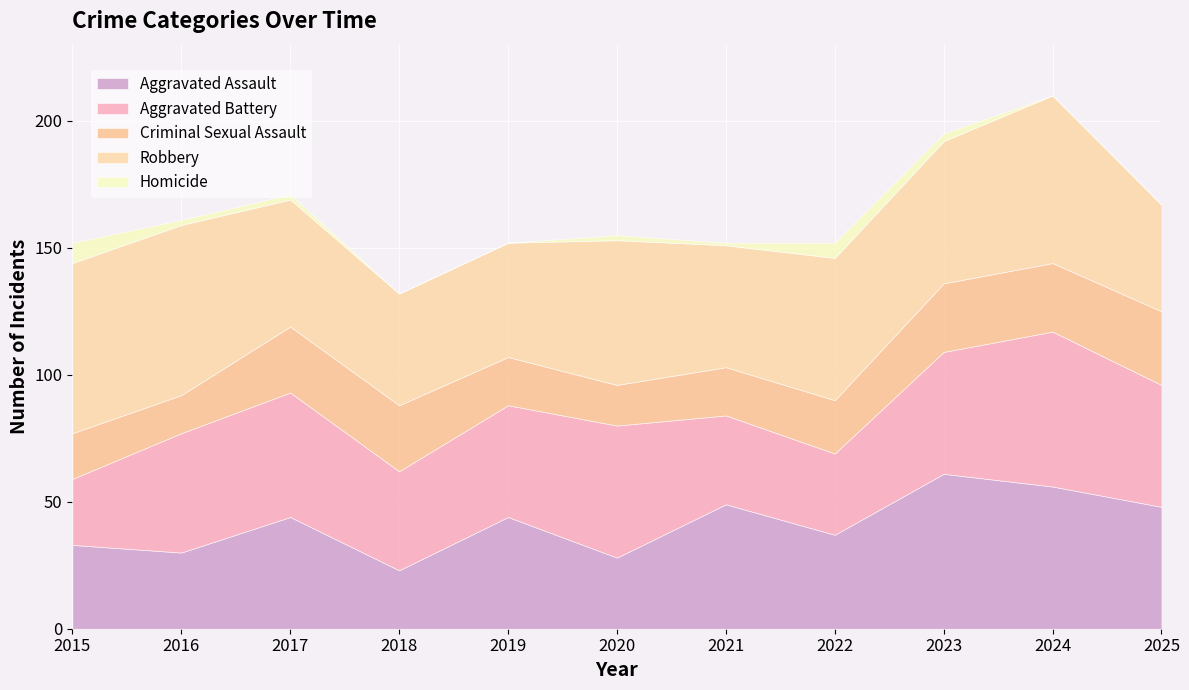

Which label corresponds to the largest value in the chart?

2015